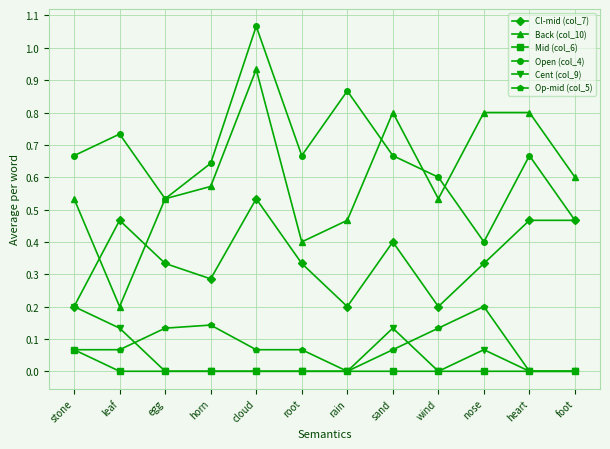

Which series has the largest range (max minus min)?

Back (col_10)